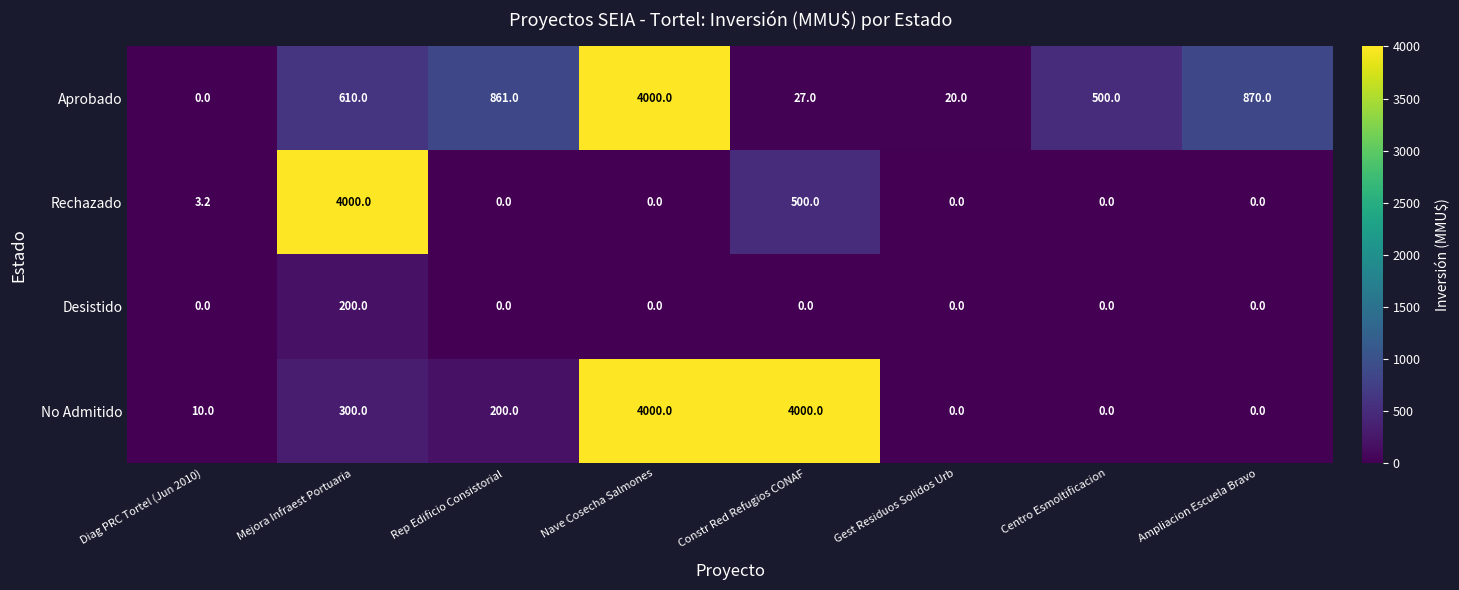

Is it true that Aprobado equals 9.2 at Gest Residuos Solidos Urb?

False